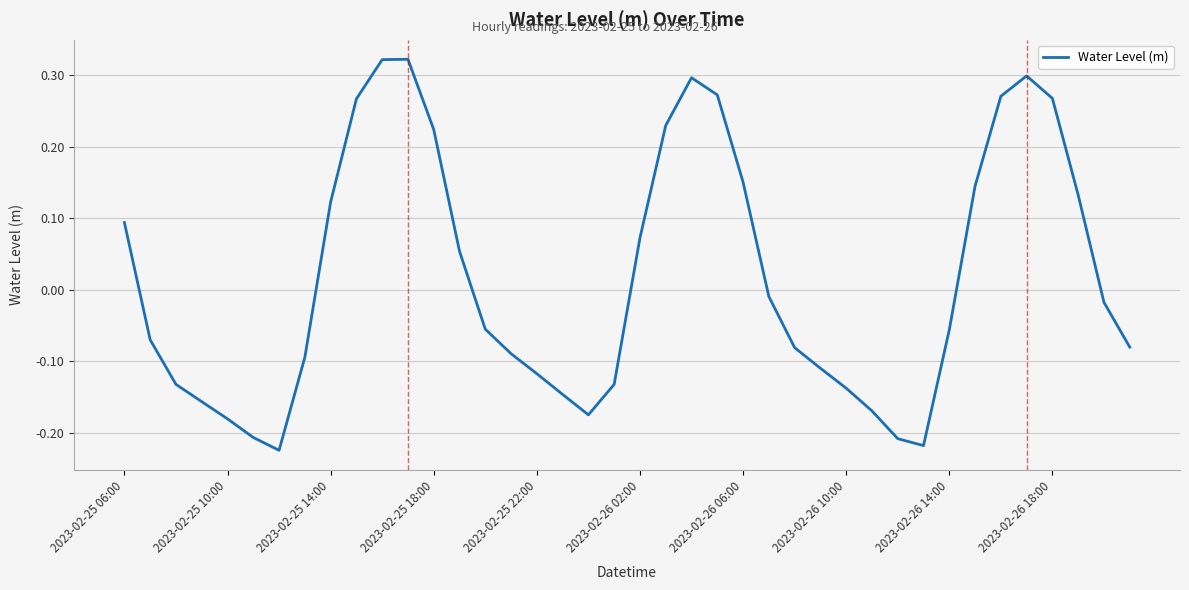

What is the difference between the maximum and minimum values?

0.5